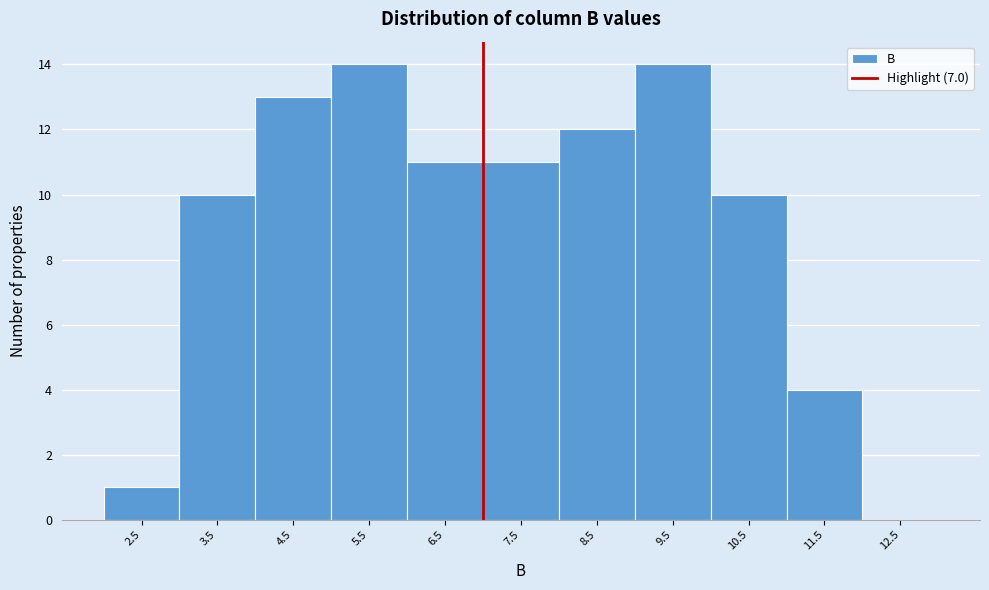

Reading left to right, transcribe this chart: for each bar, give the range it covers on the x-axis and its height. The values are not printed on the chart, so give them approximately, as read against the axis.

2 to 3: 1
3 to 4: 10
4 to 5: 13
5 to 6: 14
6 to 7: 11
7 to 8: 11
8 to 9: 12
9 to 10: 14
10 to 11: 10
11 to 12: 4
12 to 13: 0